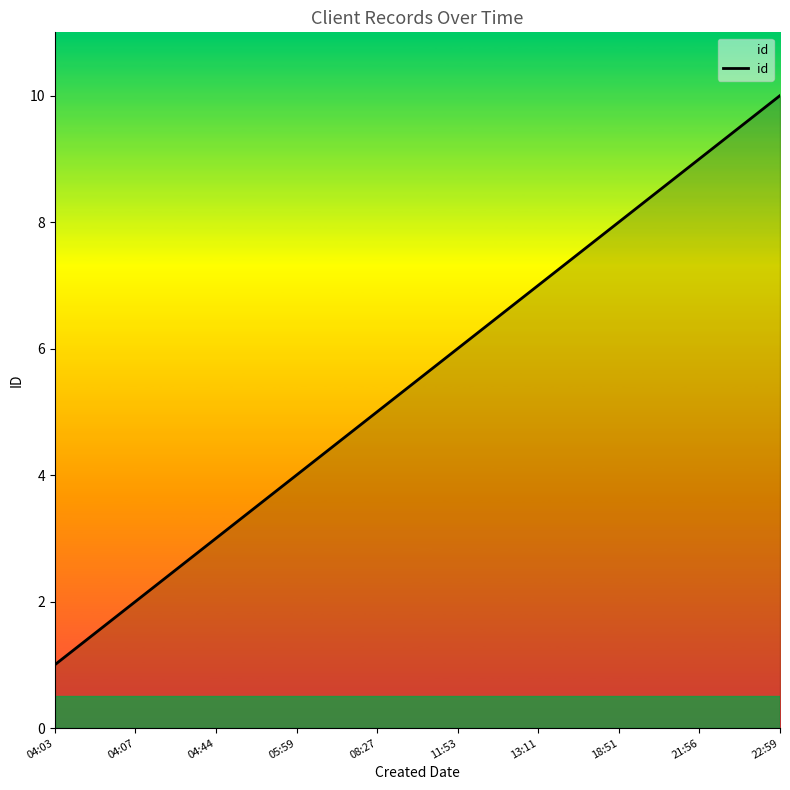

What is the maximum value shown in the chart?

10